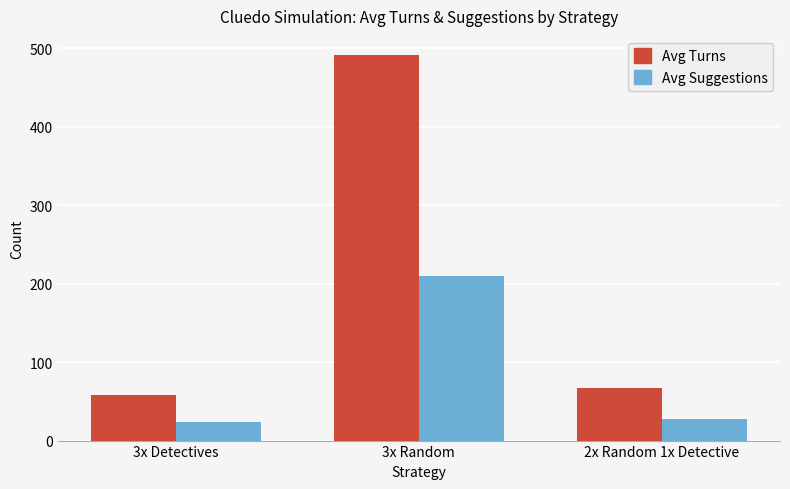

What is the label of the 3rd bar from the right?

3x Detectives